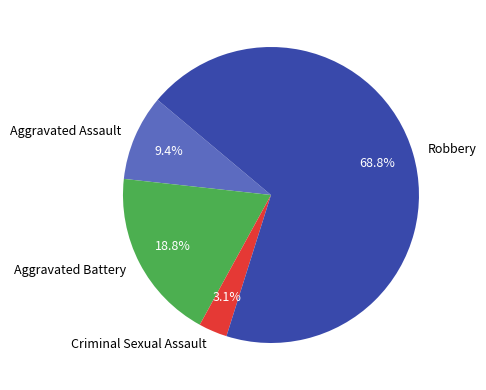

How many slices are in this pie chart?

4